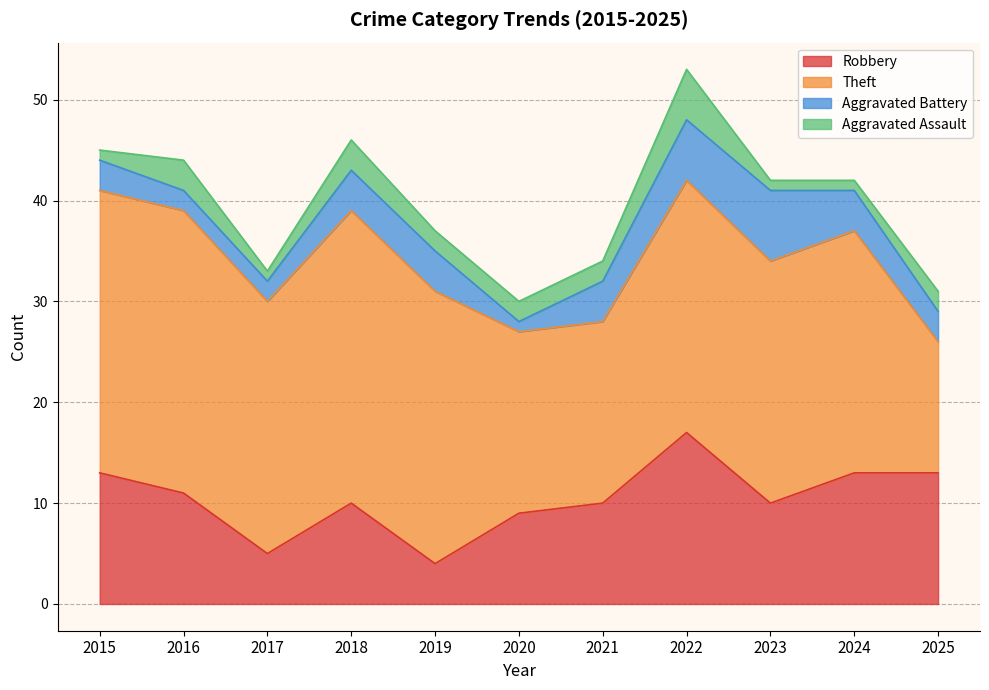

Reading right to left, list all the values displayed in this chart.

Robbery: 2025=13	2024=13	2023=10	2022=17	2021=10	2020=9	2019=4	2018=10	2017=5	2016=11	2015=13
Theft: 2025=13	2024=24	2023=24	2022=25	2021=18	2020=18	2019=27	2018=29	2017=25	2016=28	2015=28
Aggravated Battery: 2025=3	2024=4	2023=7	2022=6	2021=4	2020=1	2019=4	2018=4	2017=2	2016=2	2015=3
Aggravated Assault: 2025=2	2024=1	2023=1	2022=5	2021=2	2020=2	2019=2	2018=3	2017=1	2016=3	2015=1